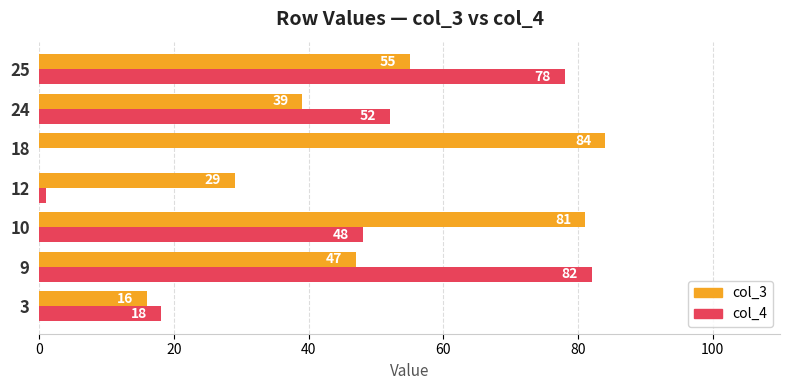

Which label corresponds to the largest value in the chart?

18